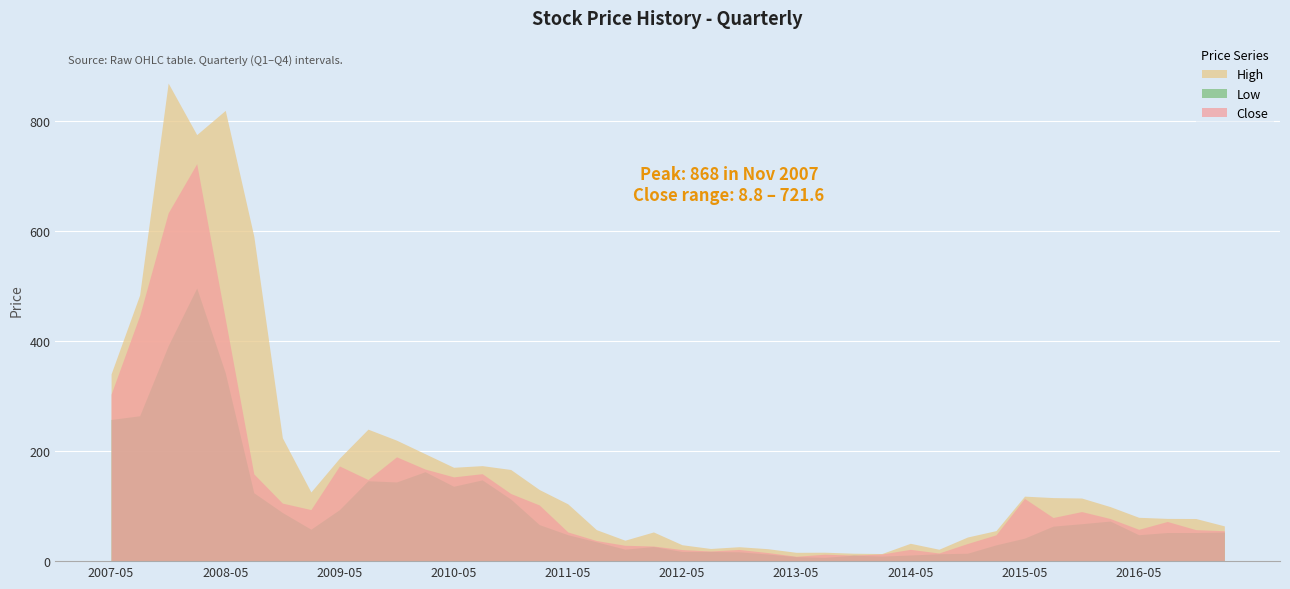

At which label does High first exceed 104?

2007-05